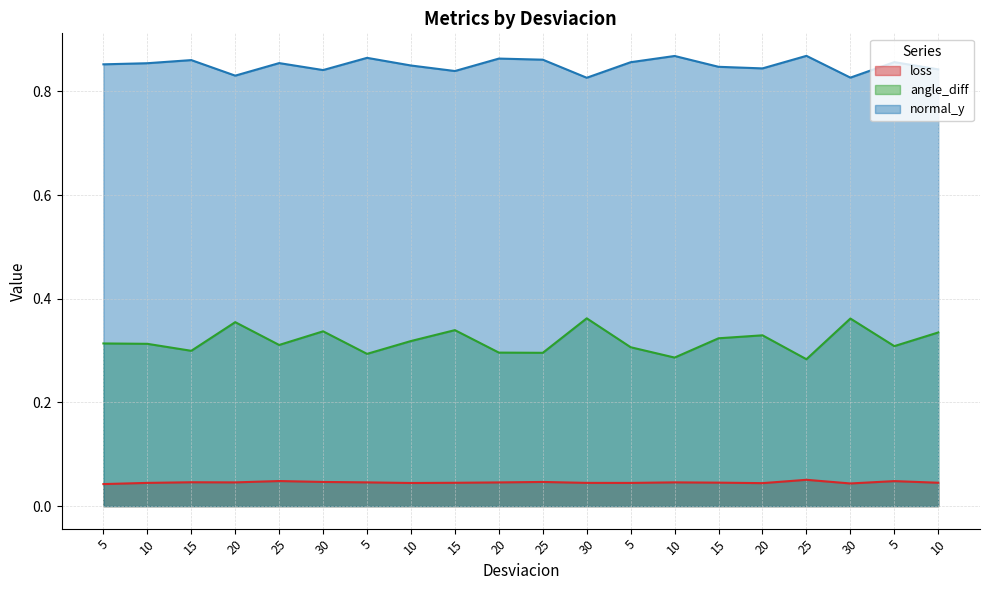

Count the angle_diff values in the range 0 to 1.

20